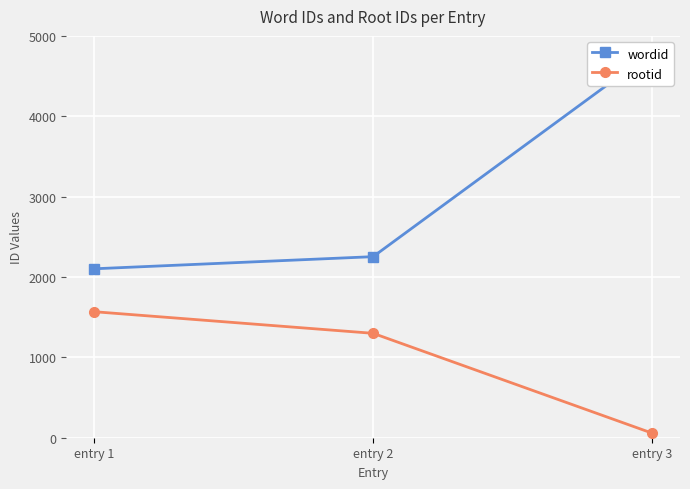

At which label is rootid closest to 812?

entry 2